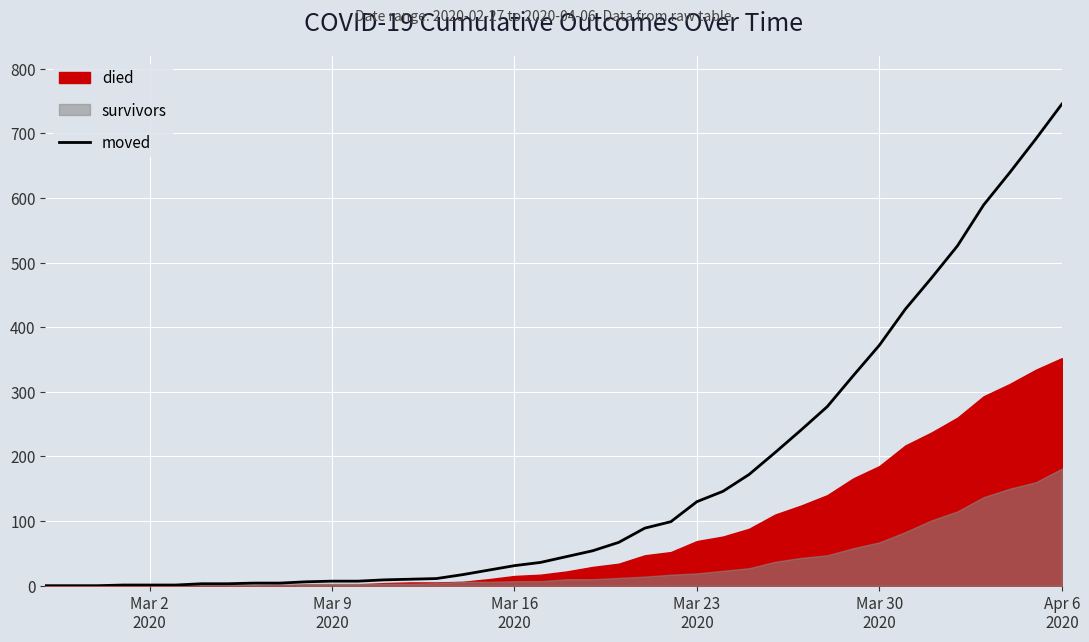

Where is the data nearest to the value 372?

Mar 30 2020